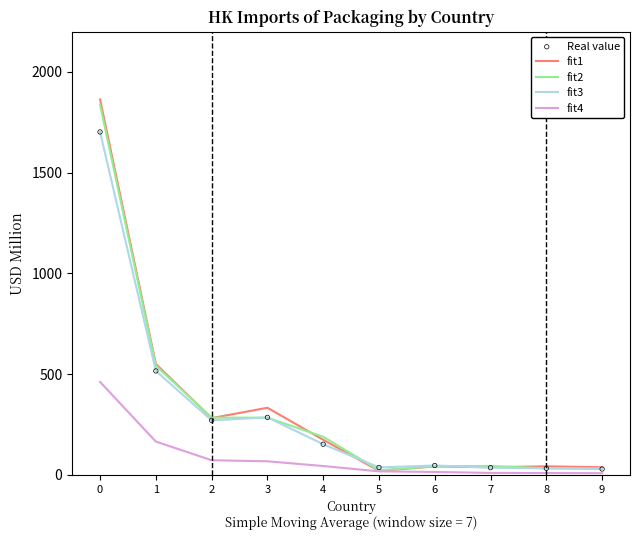

What is the total value across all series at 4?

561.8